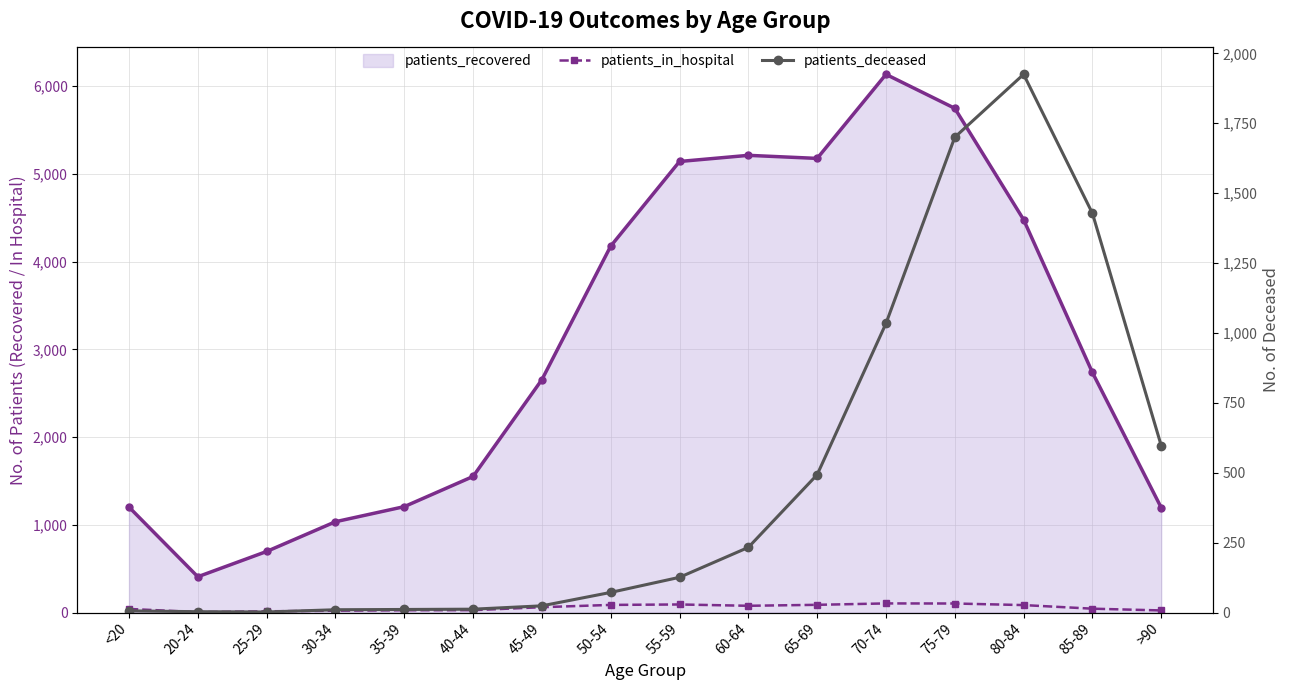

True or false: patients_deceased has more than 2 points higher than both neighbors.

False